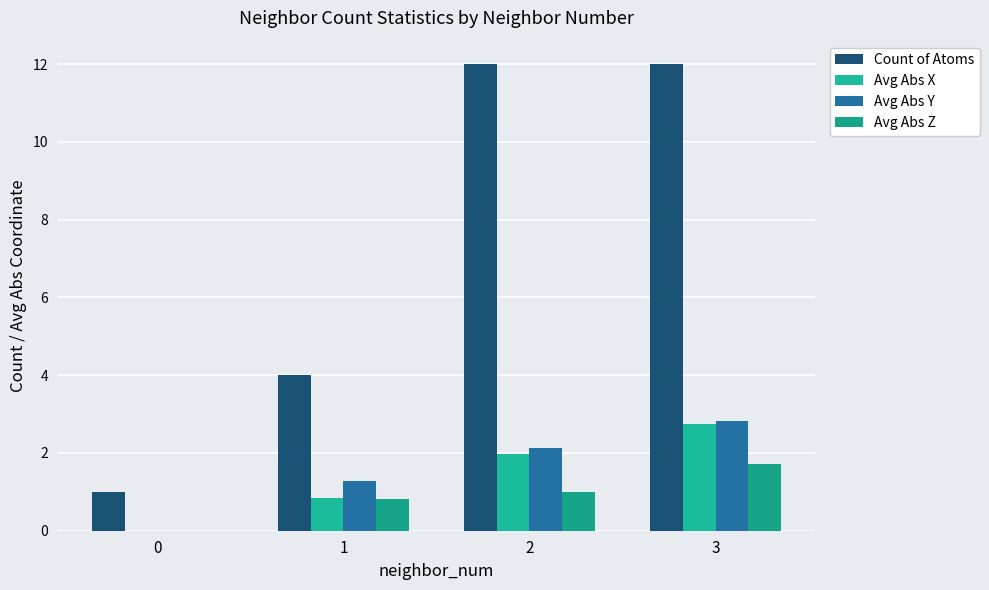

What is the approximate value of Count of Atoms at 1?

4.0